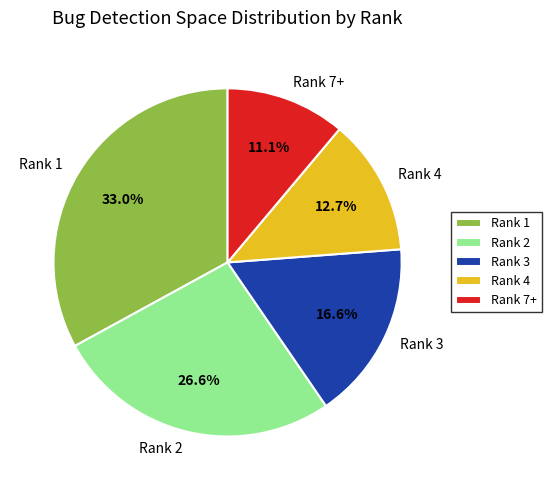

What percentage do Rank 2 and Rank 1 together represent?

59.6%